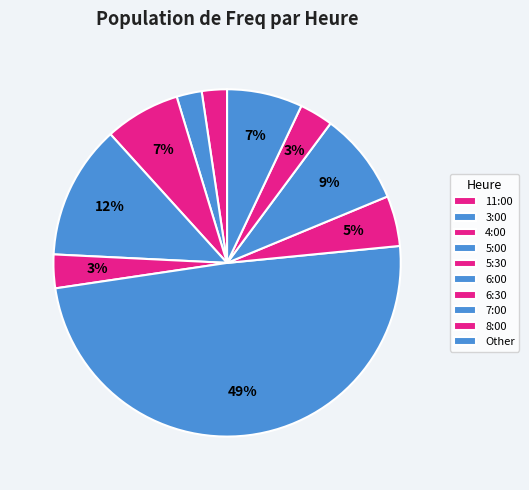

The 8:00 slice represents 3% of the pie. True or false?

True